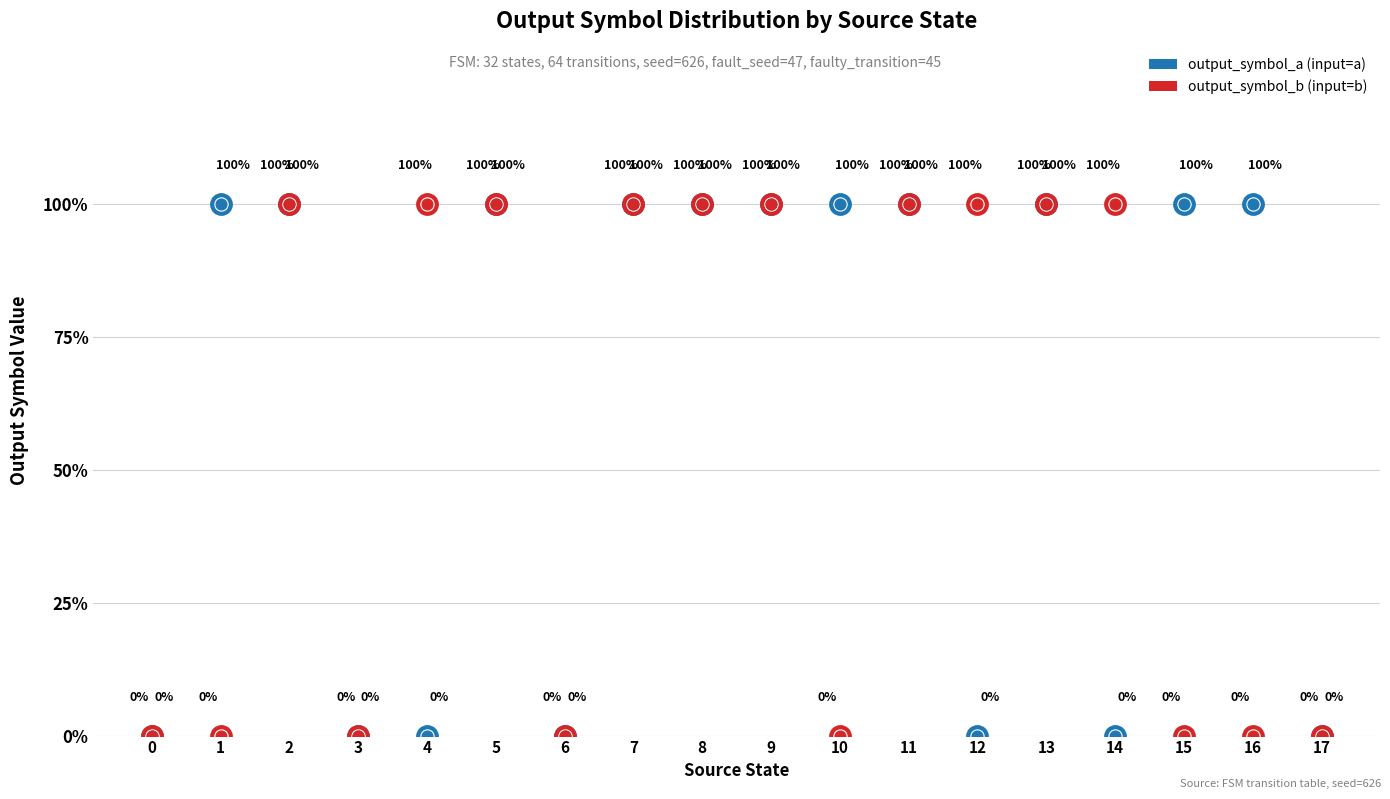

What are all the series names shown in the legend?

output_symbol_a, output_symbol_b